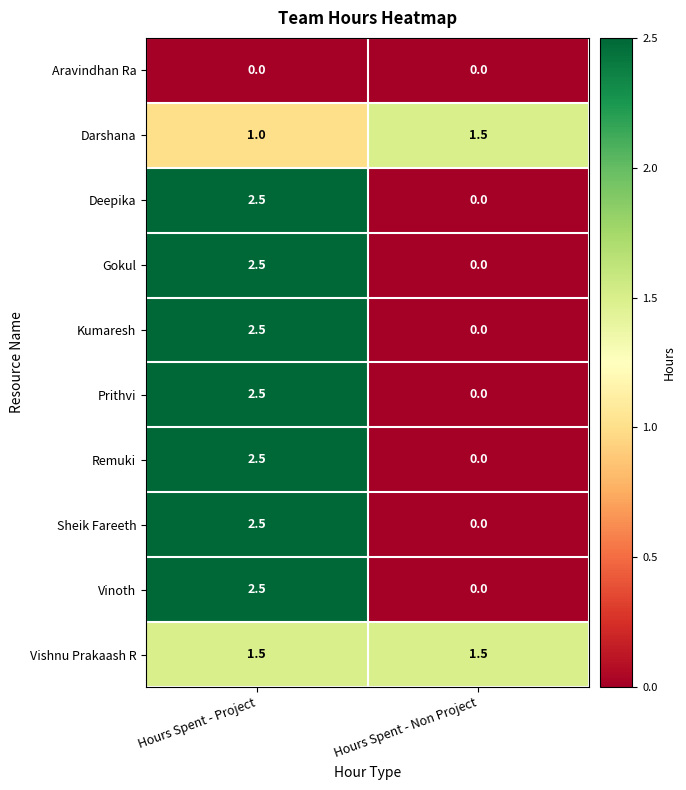

Reading left to right, extract all data points from this chart.

Aravindhan Ra: 0.0	0.0
Darshana: 1.0	1.5
Deepika: 2.5	0.0
Gokul: 2.5	0.0
Kumaresh: 2.5	0.0
Prithvi: 2.5	0.0
Remuki: 2.5	0.0
Sheik Fareeth: 2.5	0.0
Vinoth: 2.5	0.0
Vishnu Prakaash R: 1.5	1.5